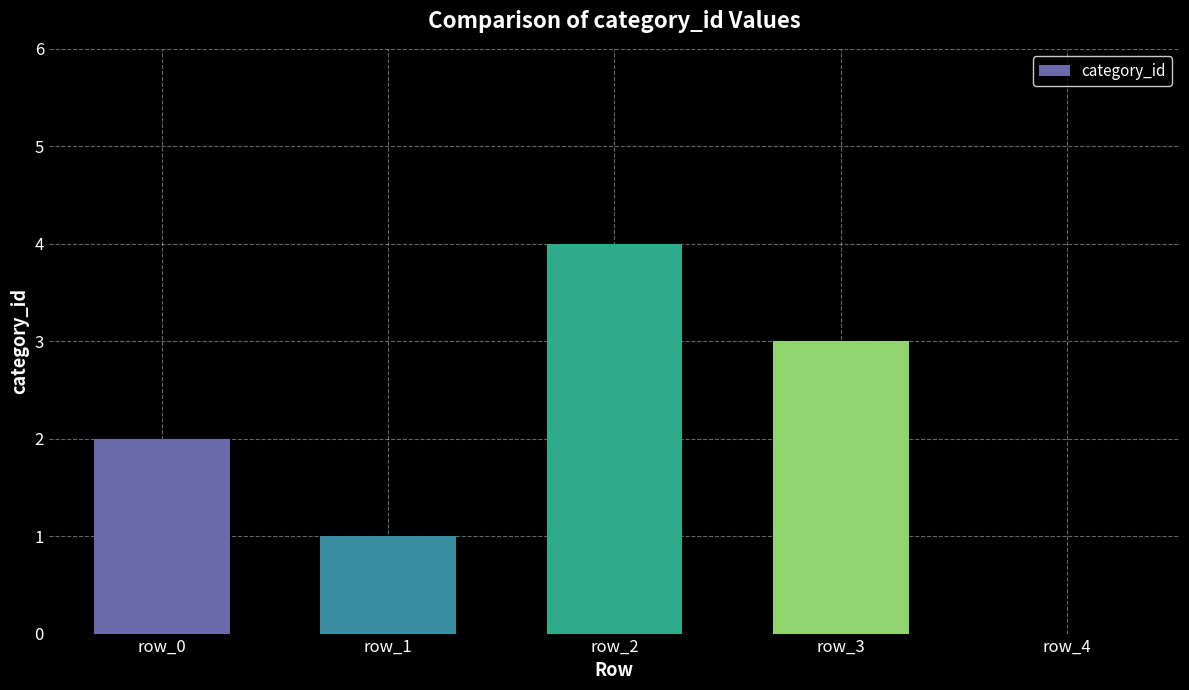

Does the chart contain stacked bars?

No